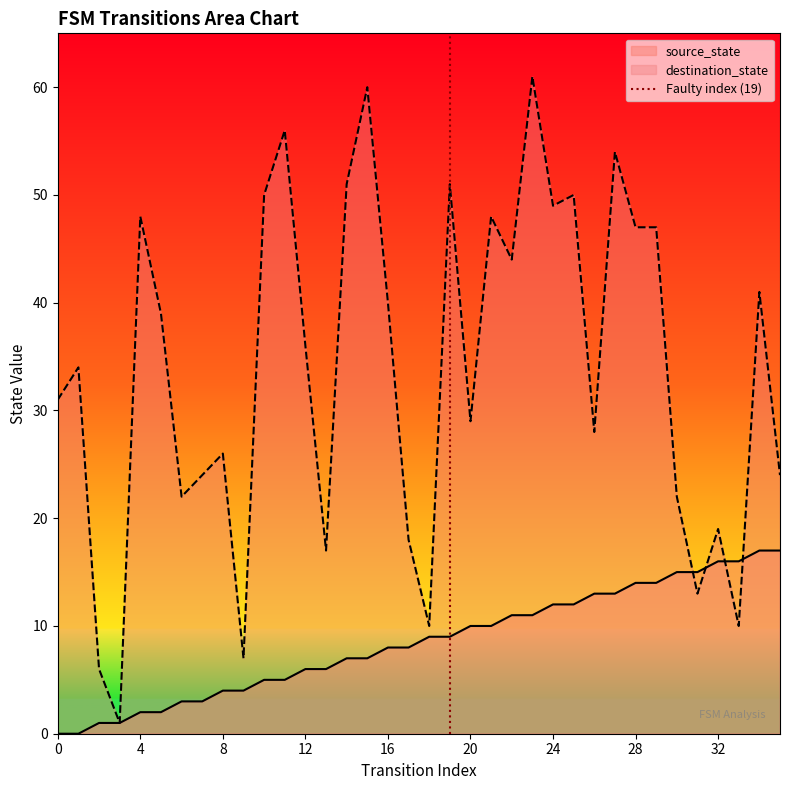

Is it true that source_state equals 19 at 28?

False